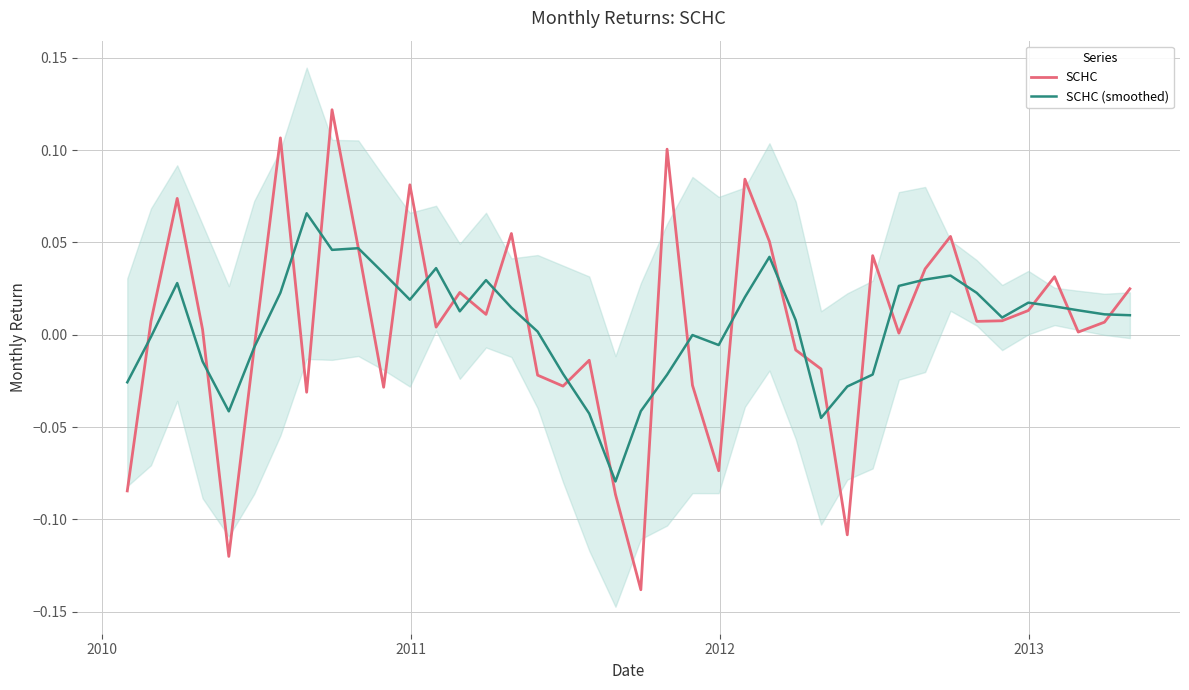

True or false: SCHC and SCHC (smoothed) cross at least once.

True